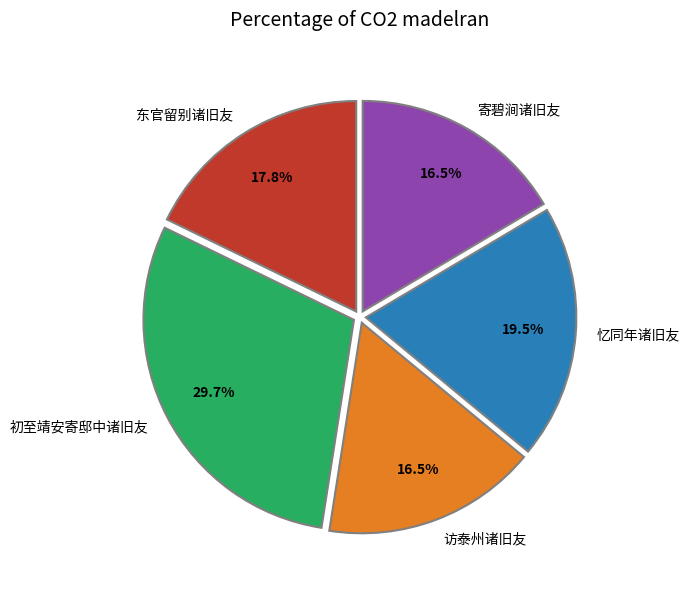

The 东官留别诸旧友 slice represents 11% of the pie. True or false?

False